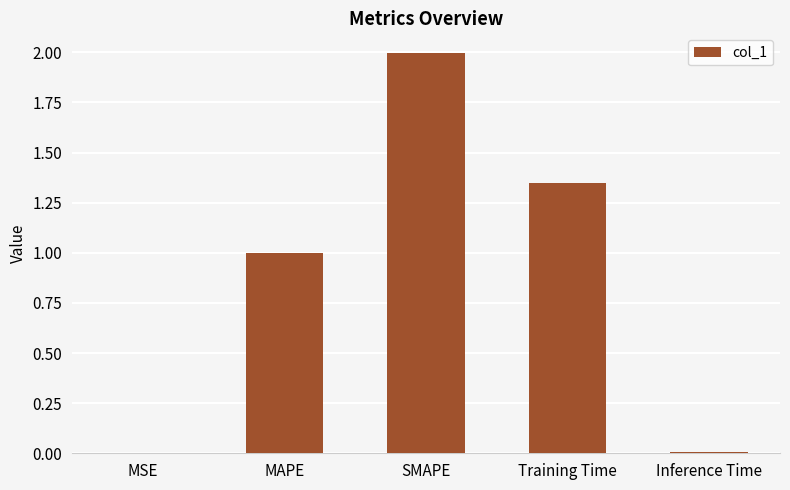

Is it true that the value at MSE is 0.0?

True